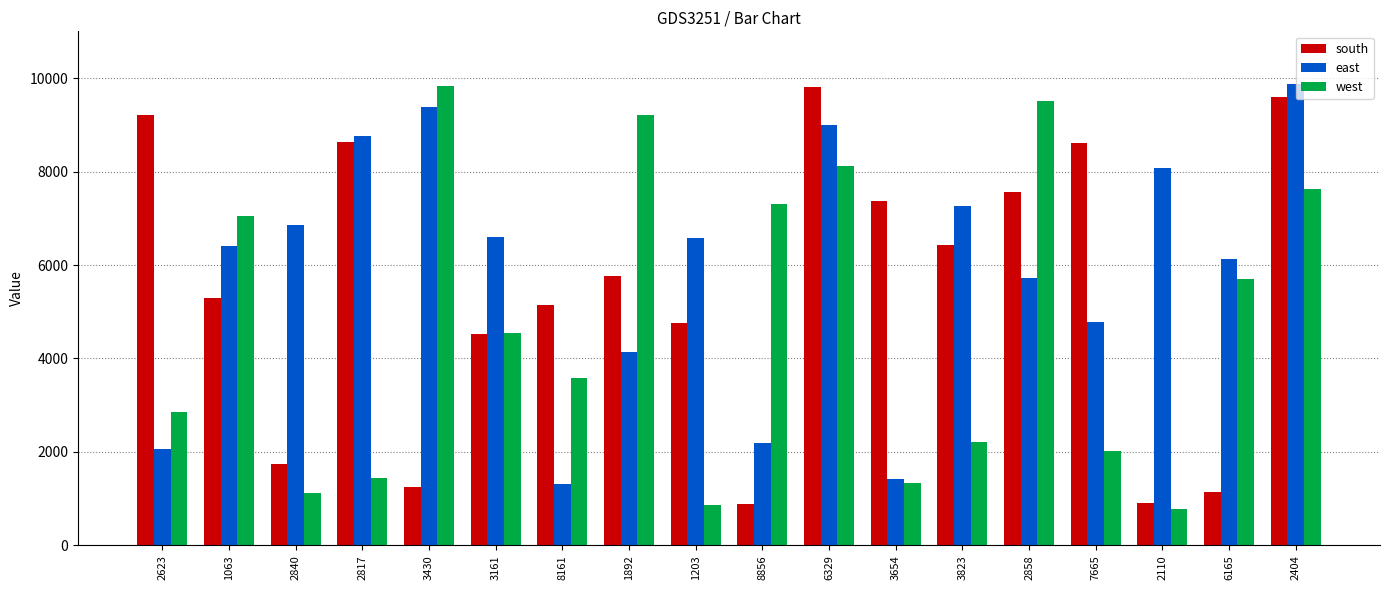

Is the value of south at 1063 greater than the value of east at 3430?

No